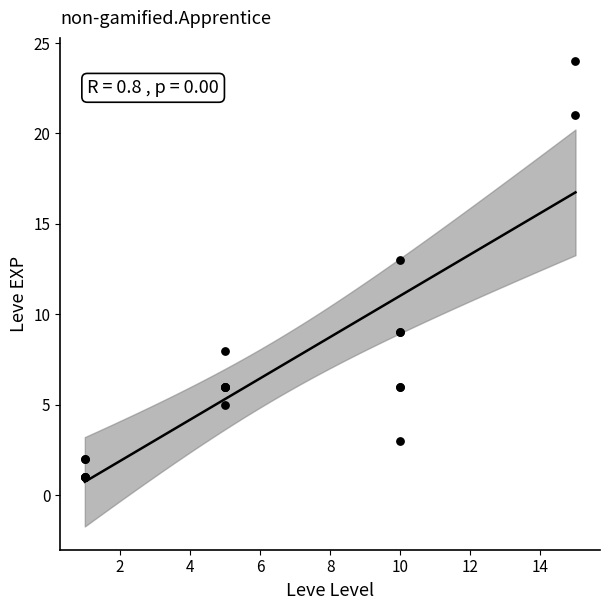

What Y value in the scatter plot is closest to 12?

13